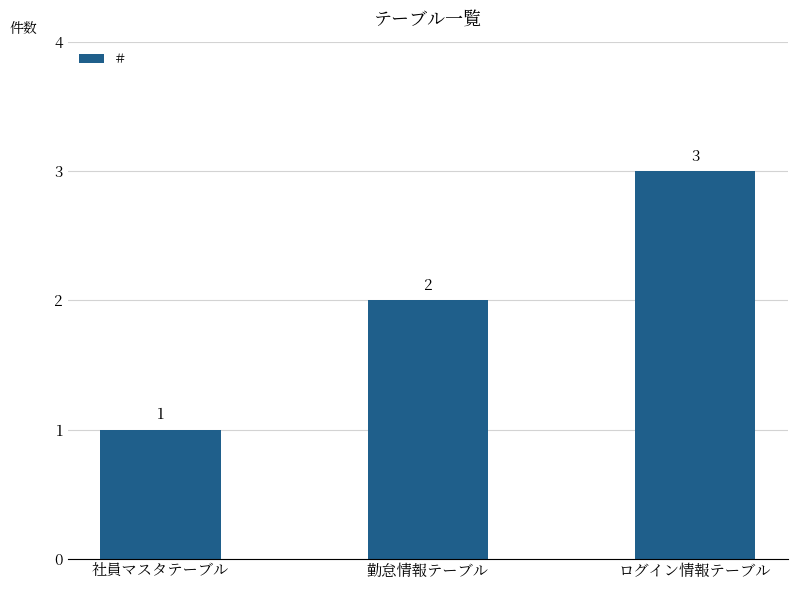

Which label corresponds to the largest value in the chart?

ログイン情報テーブル